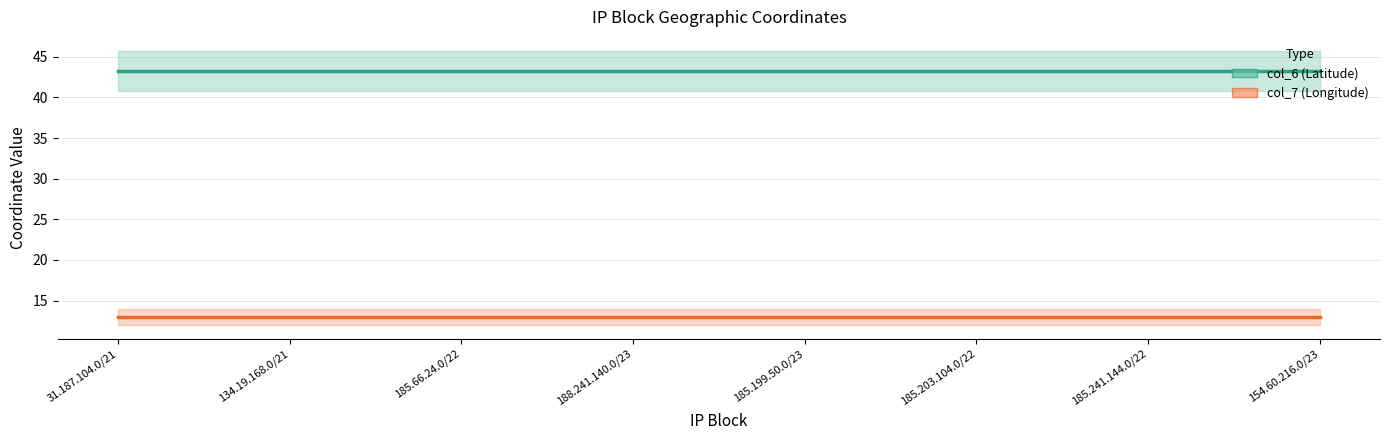

What is the value of the col_6 point at the 3rd from the left?

43.3